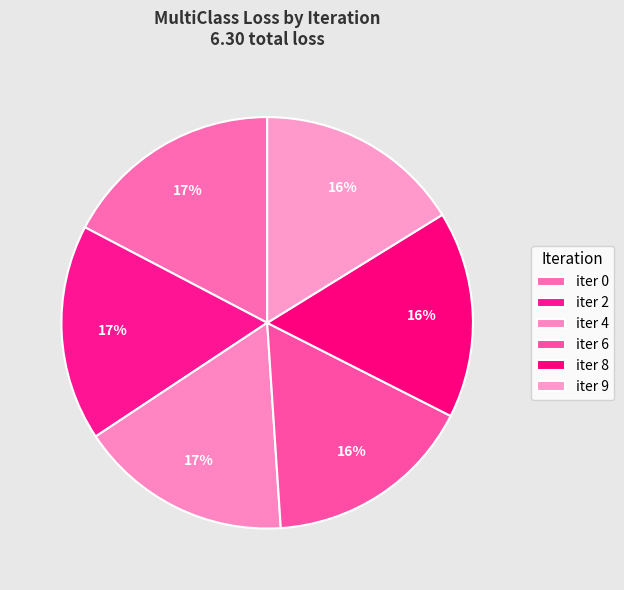

Is there any slice that represents more than half of the pie?

No